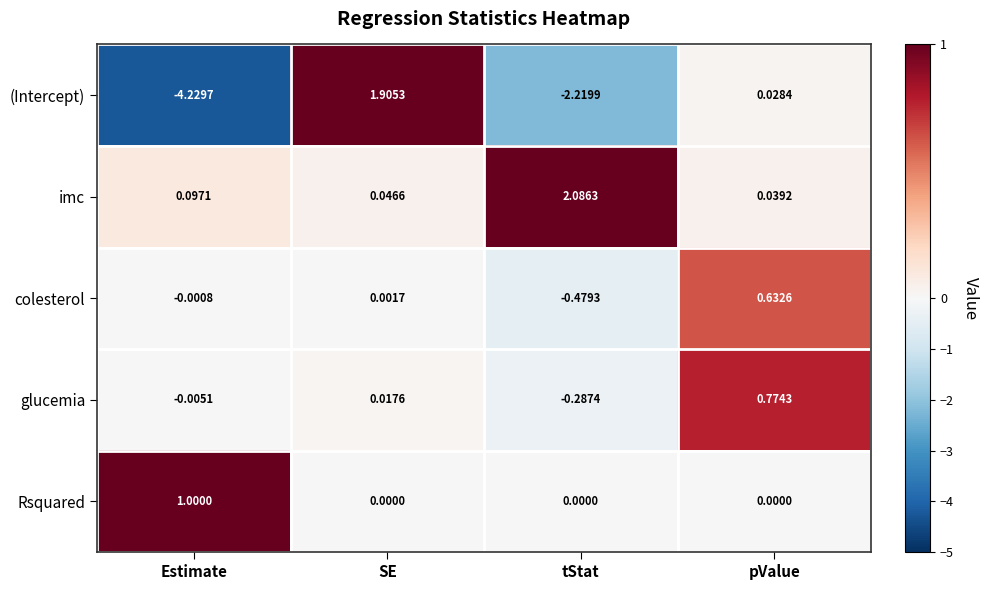

Which series has the largest range (max minus min)?

(Intercept)